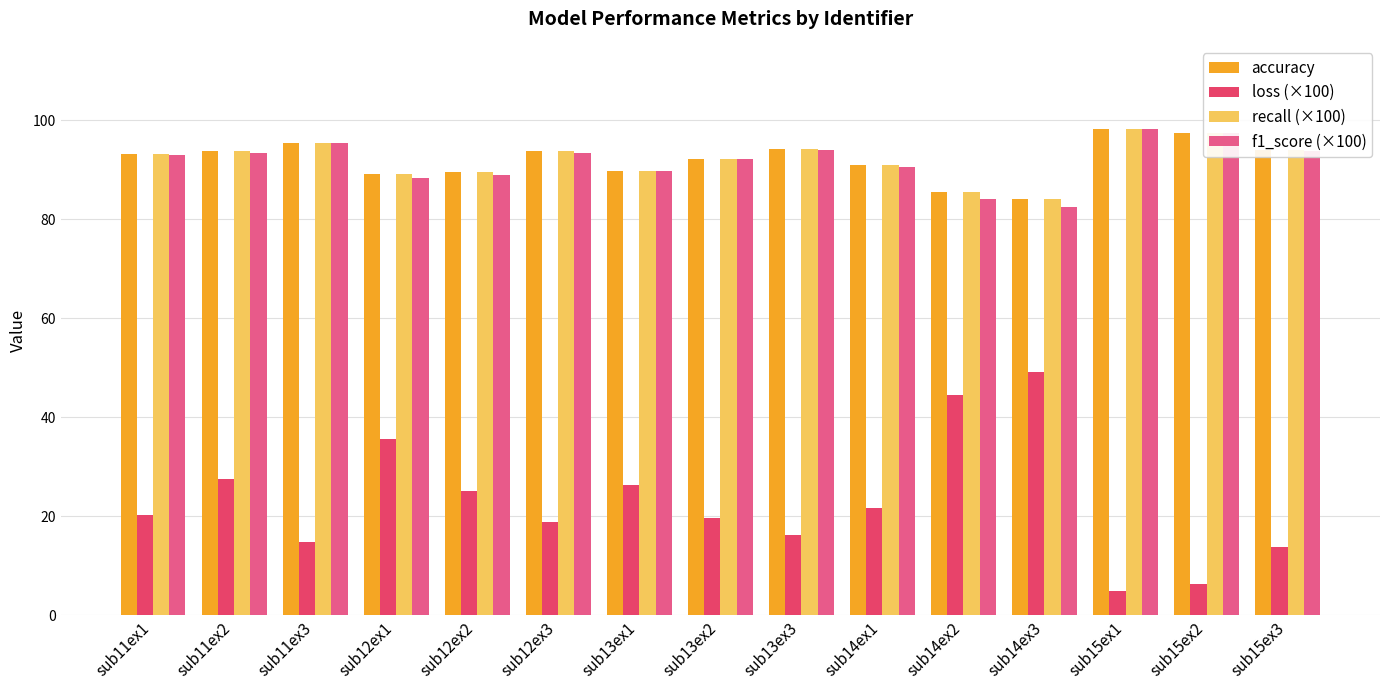

At sub12ex1, list the series in order from smallest to largest.

loss (×100), f1_score (×100), recall (×100), accuracy